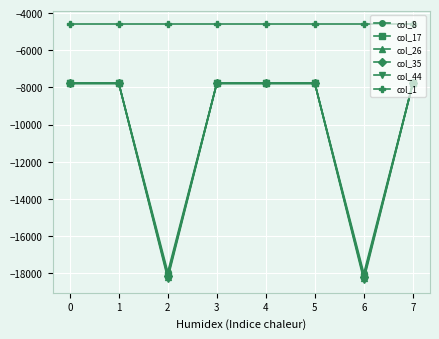

What is the total value across all series at 1?

-43485